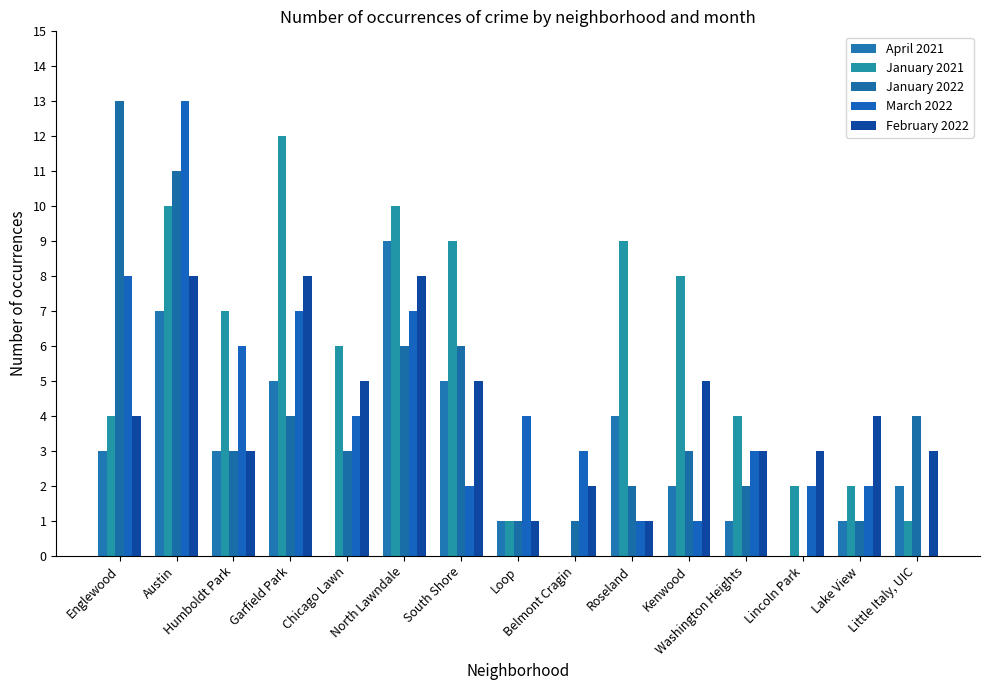

Reading right to left, extract all data points from this chart.

April 2021: 2	1	0	1	2	4	0	1	5	9	0	5	3	7	3
January 2021: 1	2	2	4	8	9	0	1	9	10	6	12	7	10	4
January 2022: 4	1	0	2	3	2	1	1	6	6	3	4	3	11	13
March 2022: 0	2	2	3	1	1	3	4	2	7	4	7	6	13	8
February 2022: 3	4	3	3	5	1	2	1	5	8	5	8	3	8	4